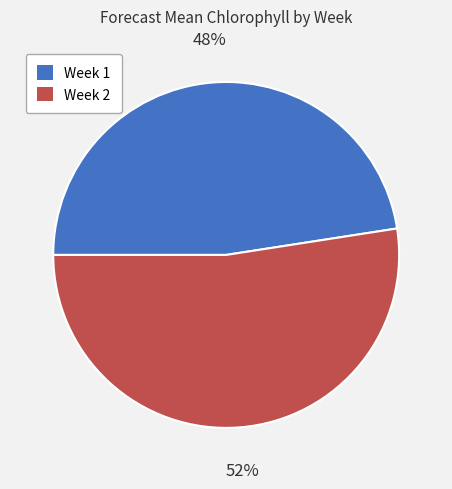

Rank the categories by value from highest to lowest.

Week 2, Week 1